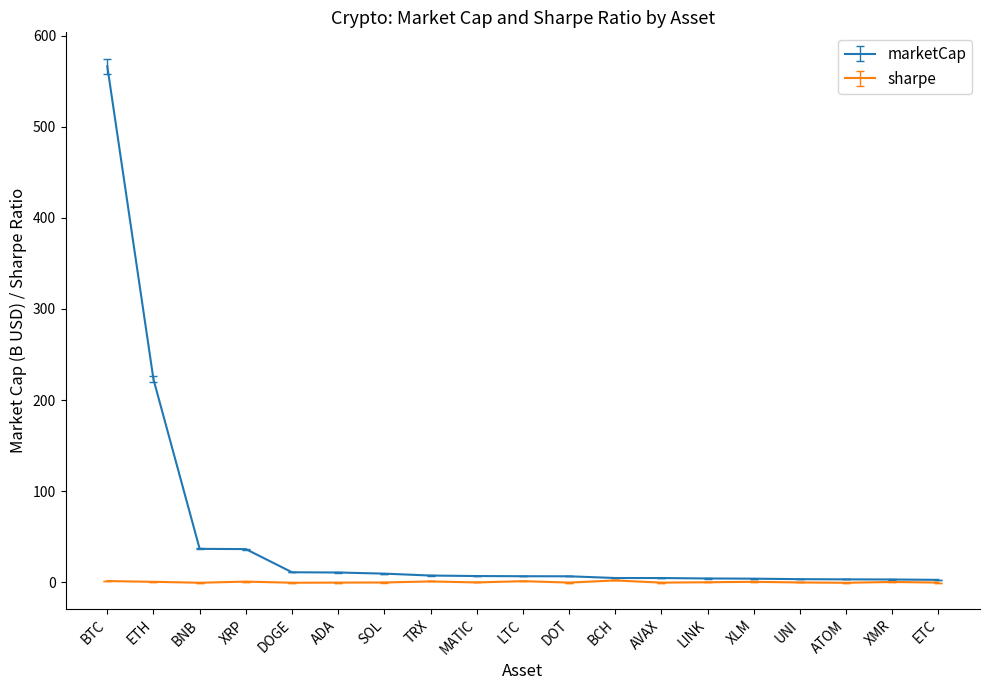

Where is marketCap nearest to the value 284?

ETH